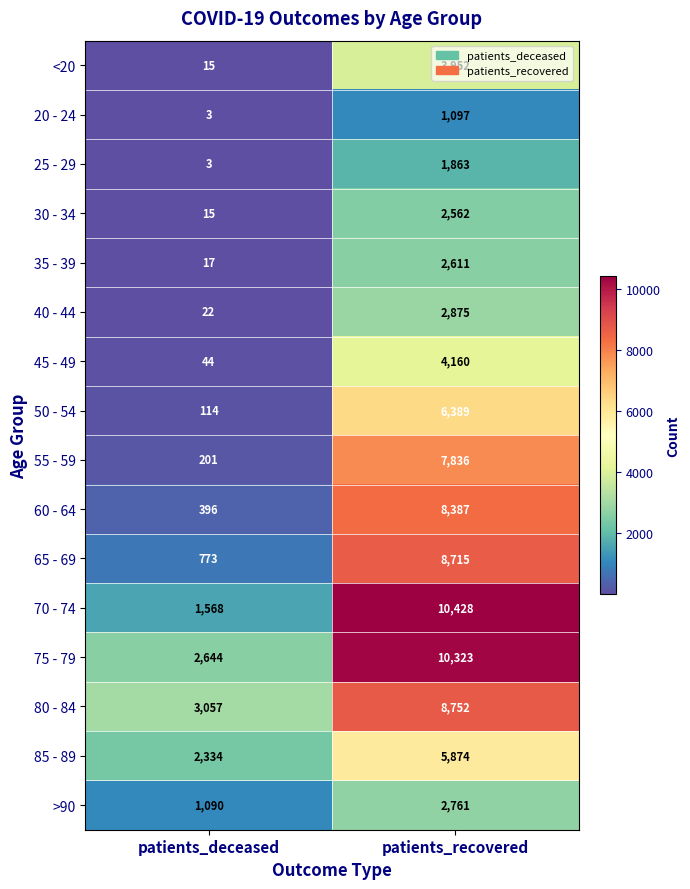

Which series has the widest spread of values?

70 - 74